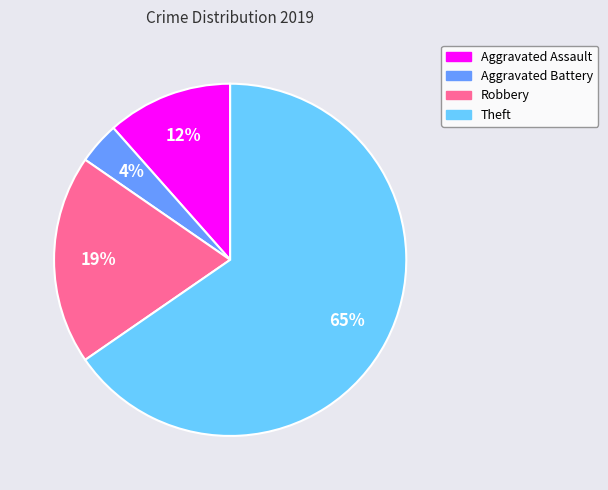

True or false: Theft accounts for 75% of the total.

False